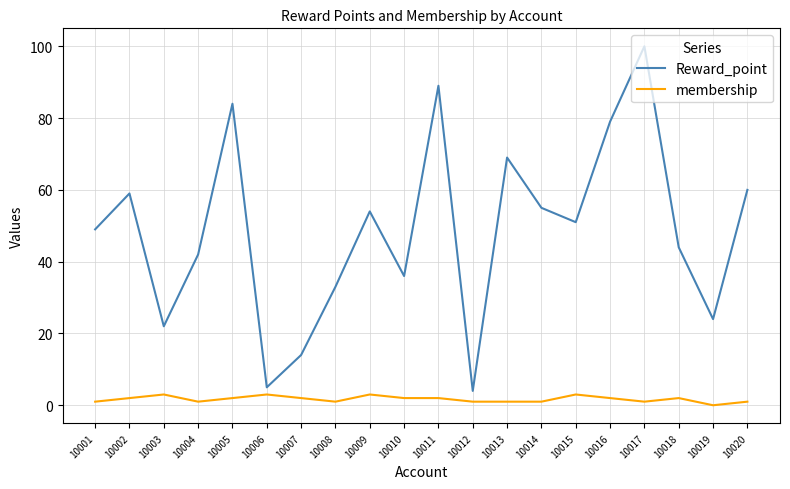

What is the sum of the Reward_point values at 10012 and 10015?

55